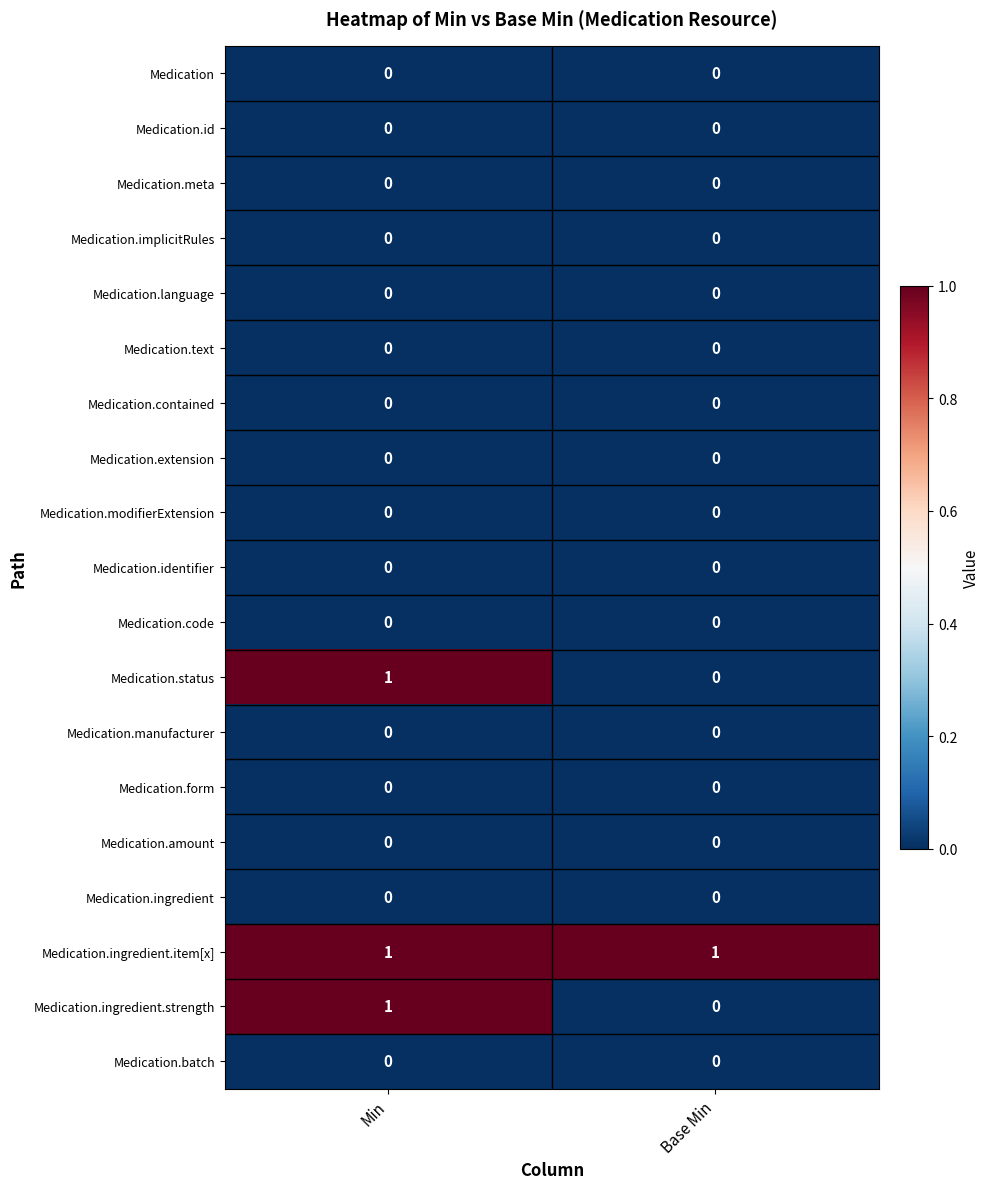

Rank the categories by Medication.status value from highest to lowest.

Min, Base Min